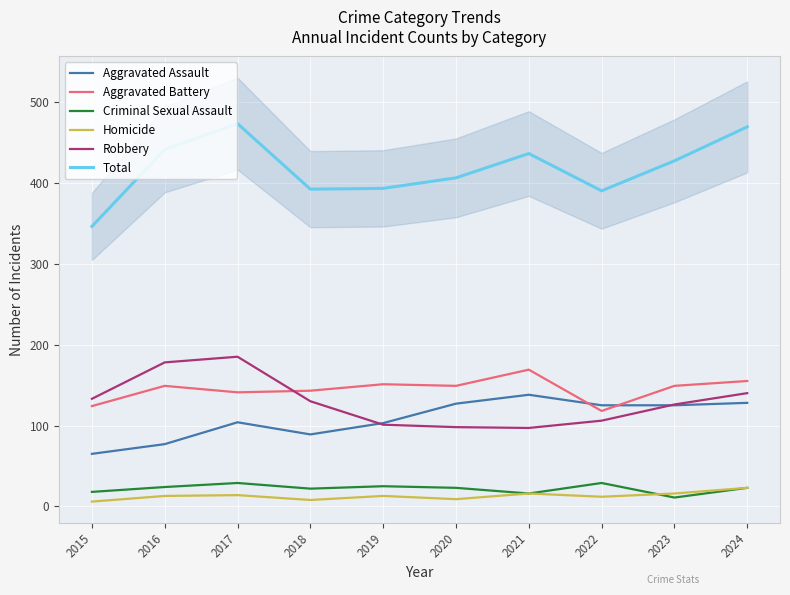

Where is Robbery nearest to the value 141?

2024